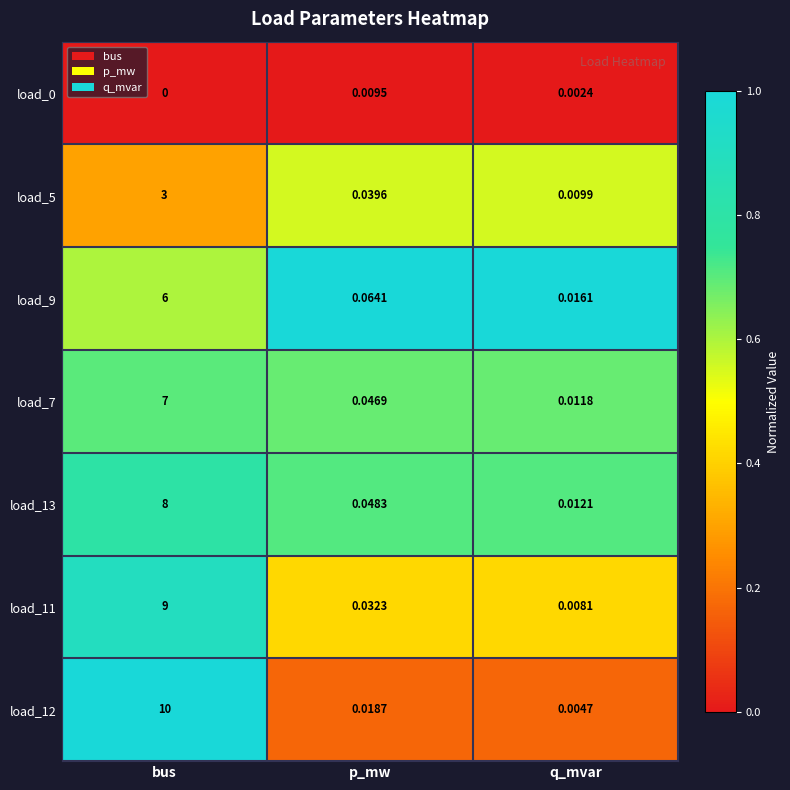

At how many categories does at least one series exceed 0?

3